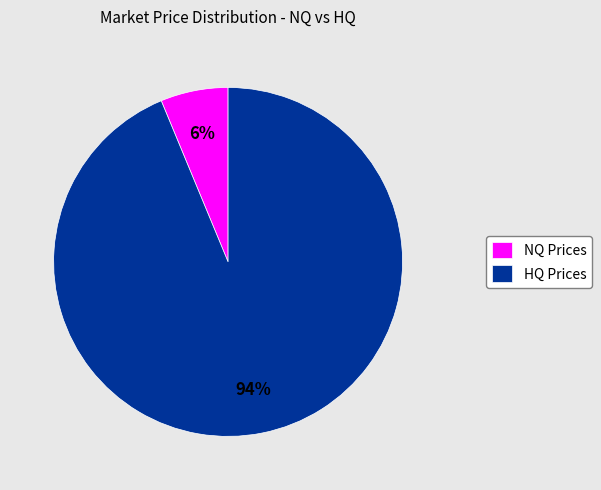

Count the number of slices in the pie.

2